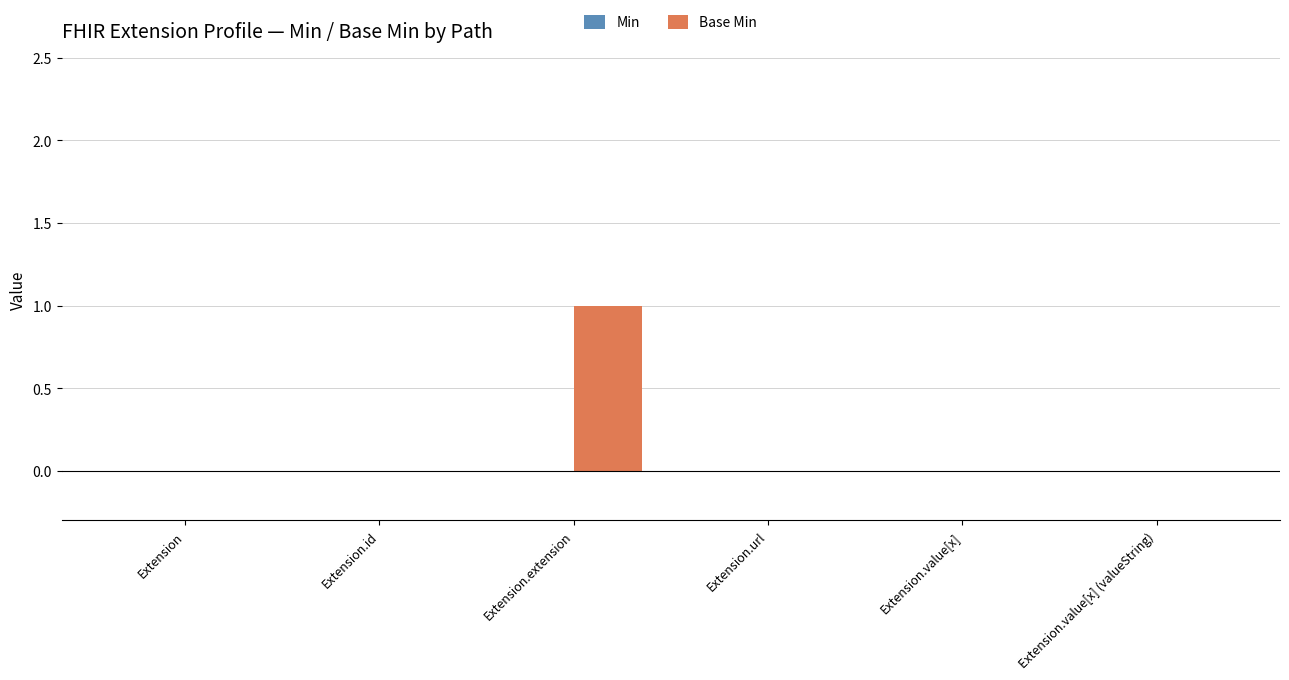

Reading left to right, transcribe all the data shown in this chart.

Extension=0	Extension.id=0	Extension.extension=1	Extension.url=0	Extension.value[x]=0	Extension.value[x] (valueString)=0